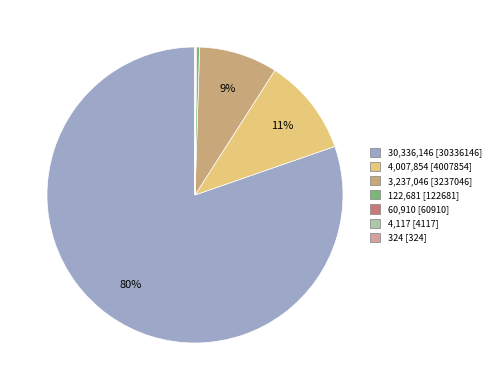

To the nearest percent, what is the difference between the largest and smallest slice percentages?

80%